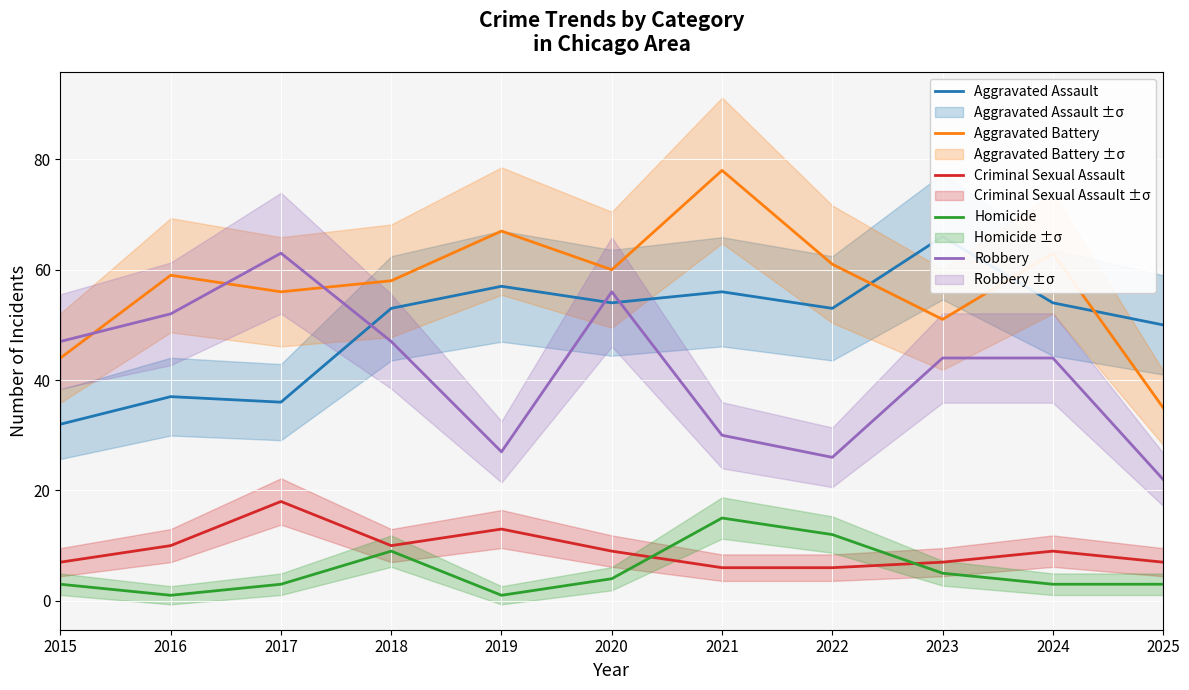

What is the difference between the maximum and second lowest values in the Homicide series?

14